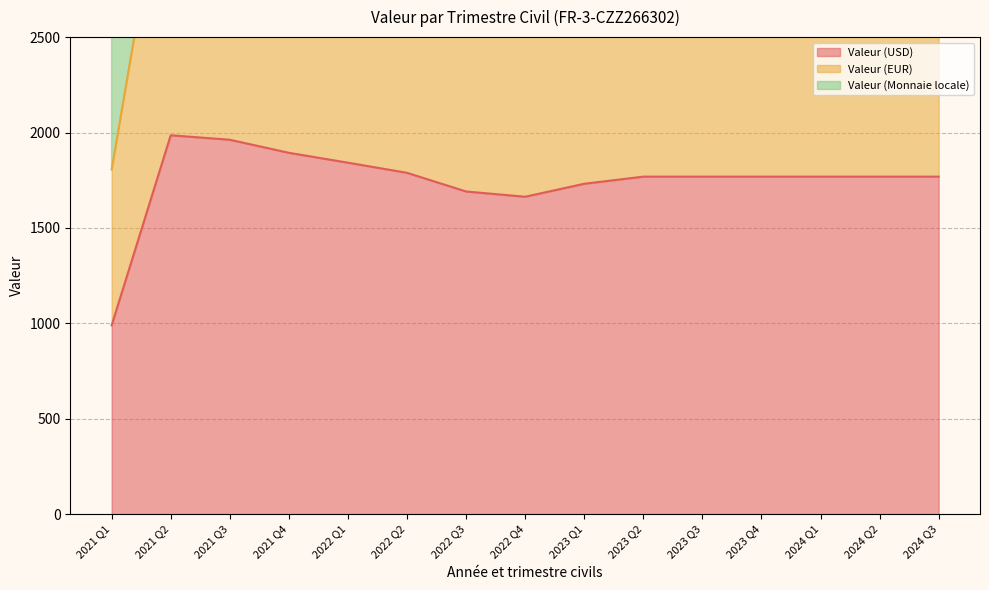

The value of Valeur (USD) at 2023 Q1 is 1731.4. True or false?

True